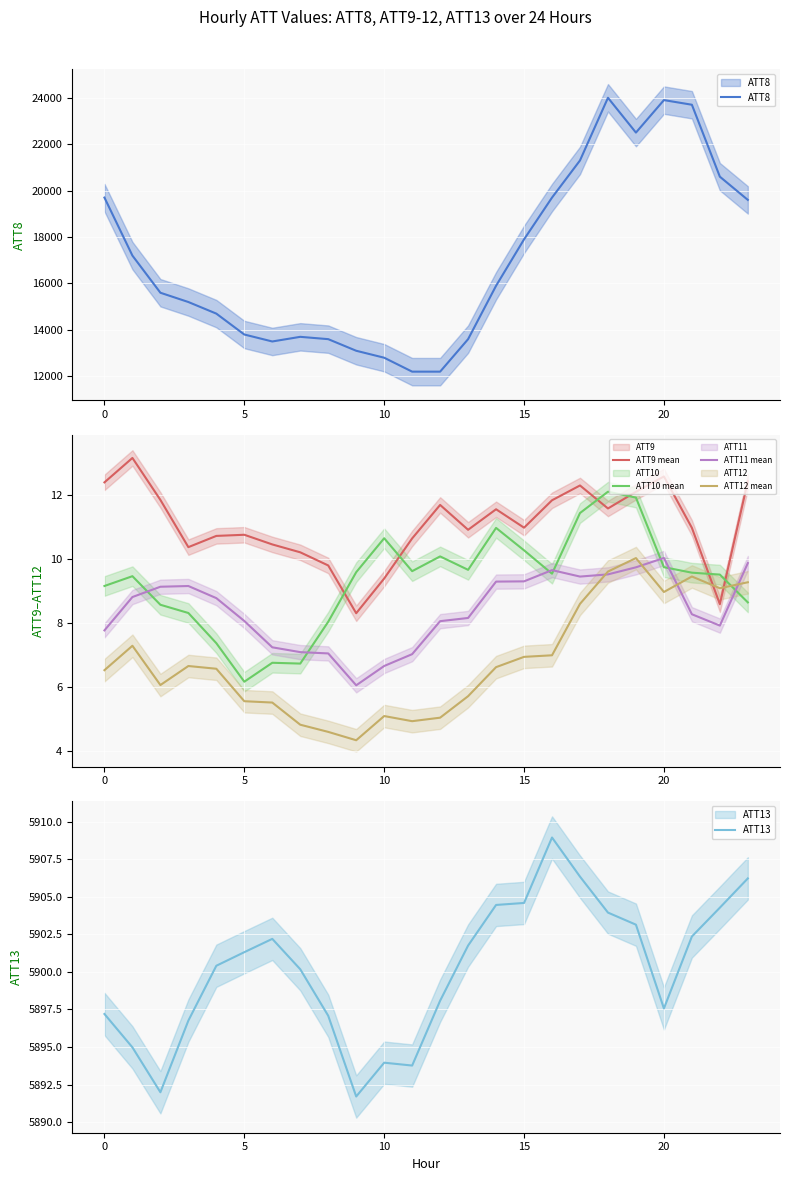

What is the sum of all ATT11 mean values?

202.2